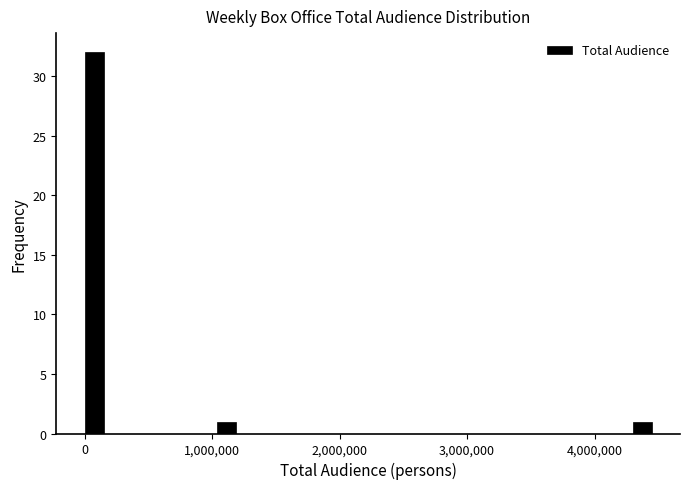

Read against the x-axis, roughly where is the centre of the tallest bar?

100000